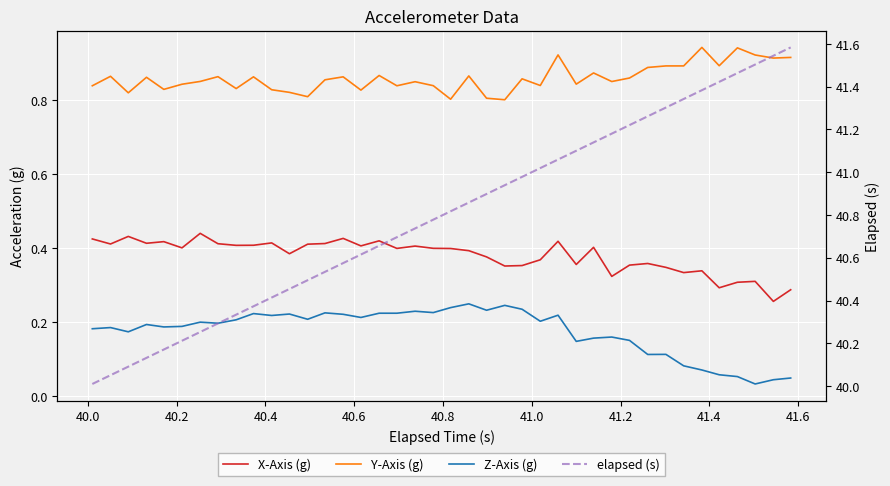

What is the maximum value shown in the chart?

41.6